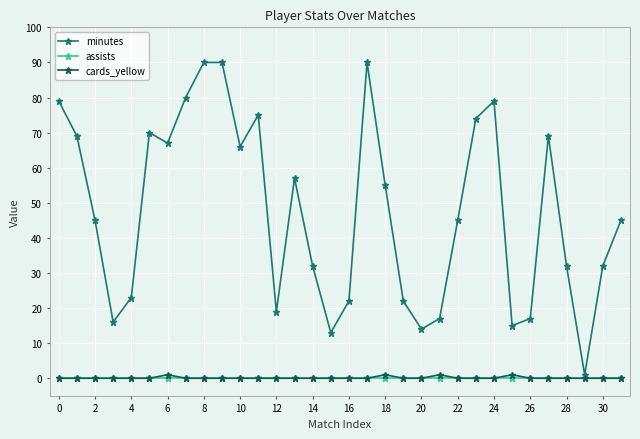

What is the greatest value displayed?

90